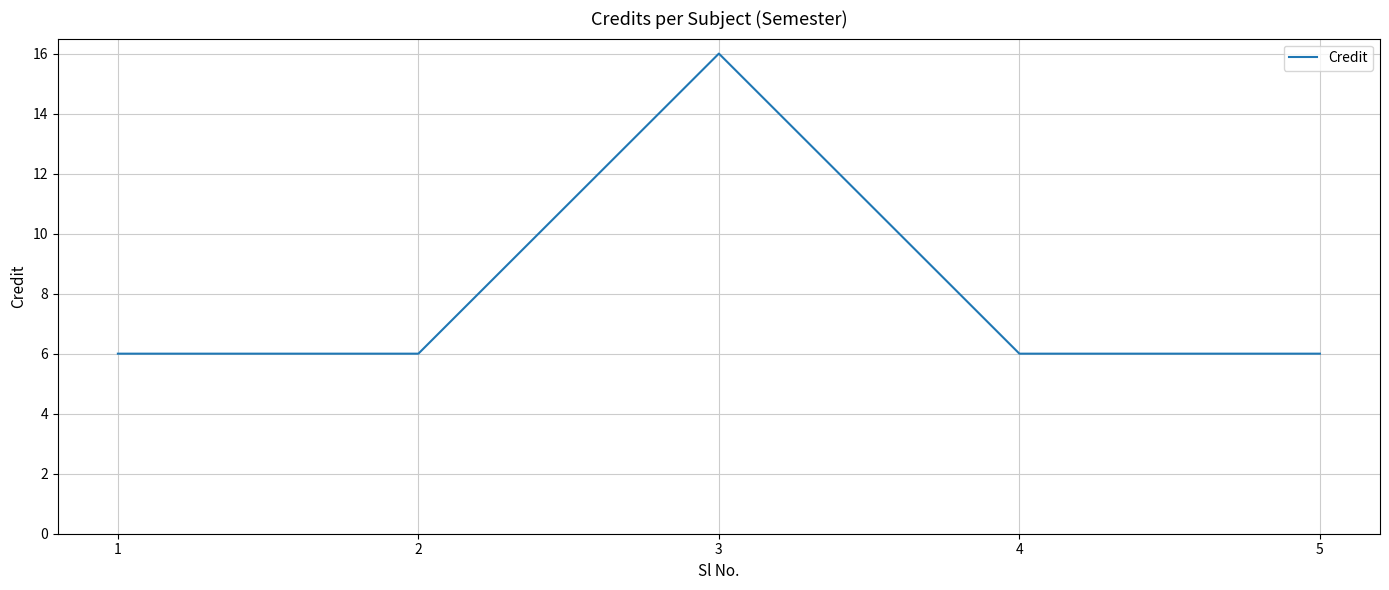

How many interior local peaks (higher than both neighbors) does the data have?

1